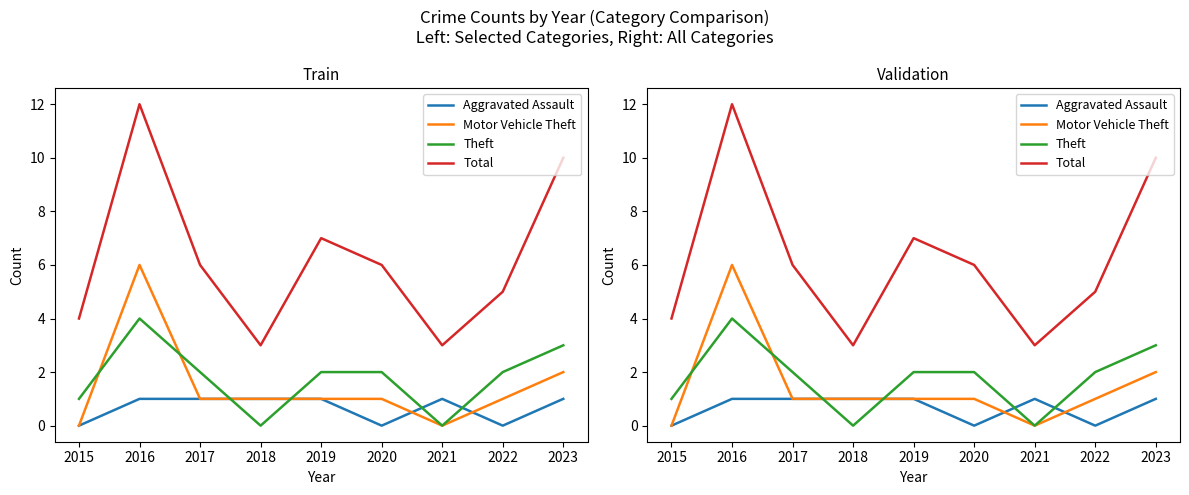

True or false: Motor Vehicle Theft has a value of 2 at 2018.

False